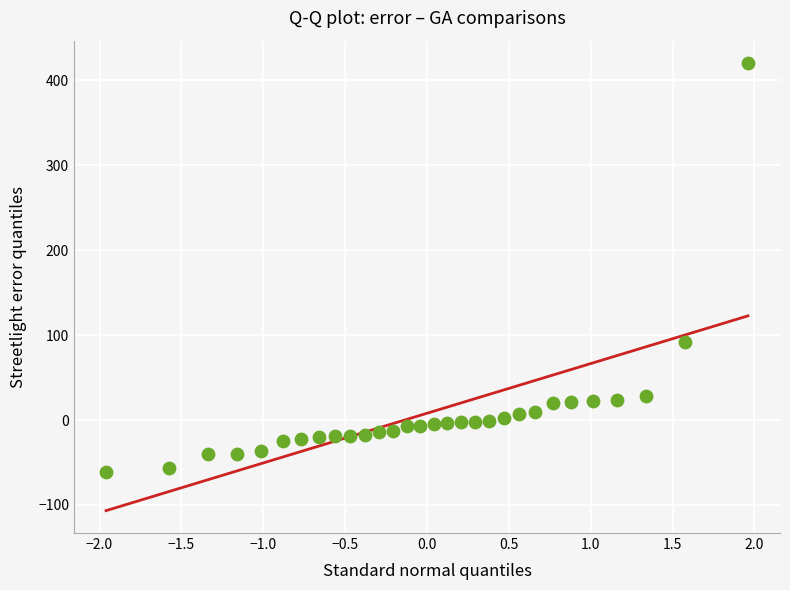

What is the range of Y values (max minus min)?

481.5